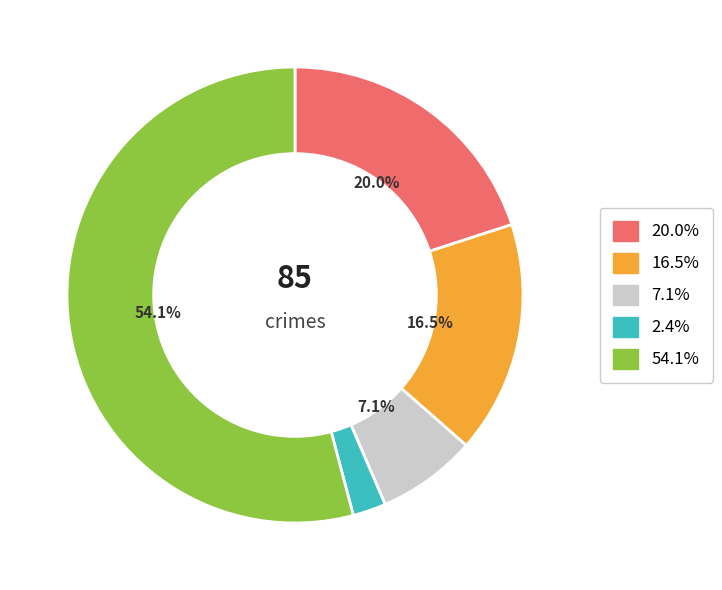

Is there a majority slice in this chart?

Yes